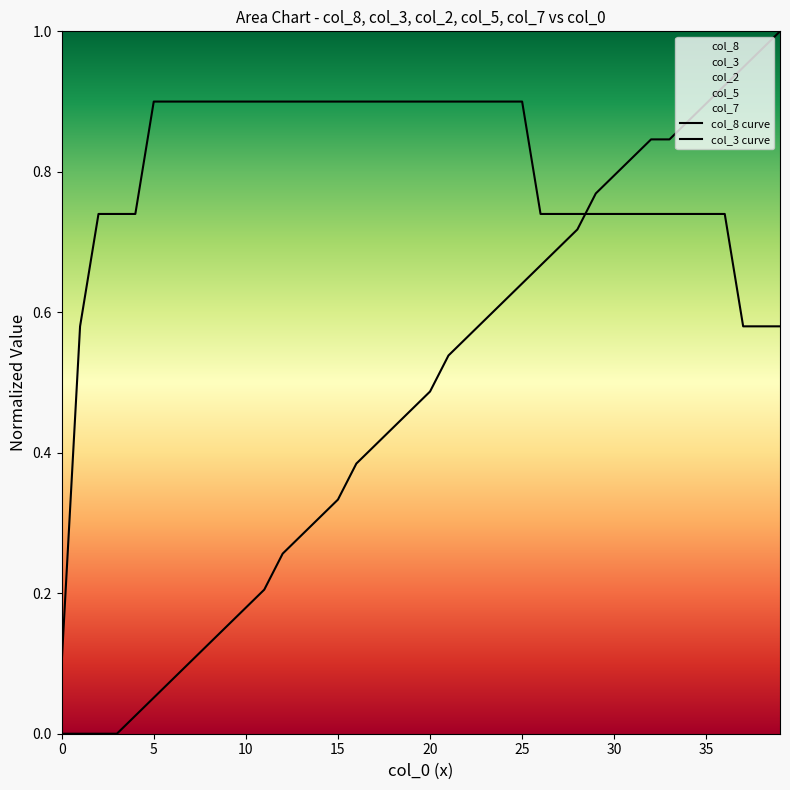

What is the maximum value shown in the chart?

1.0